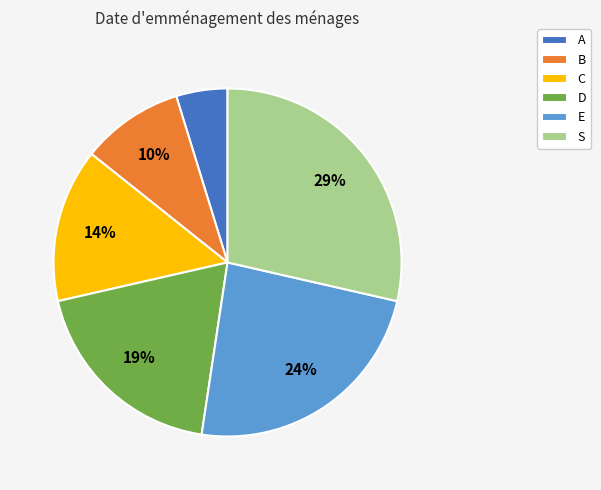

What is the smallest slice in the pie chart?

A